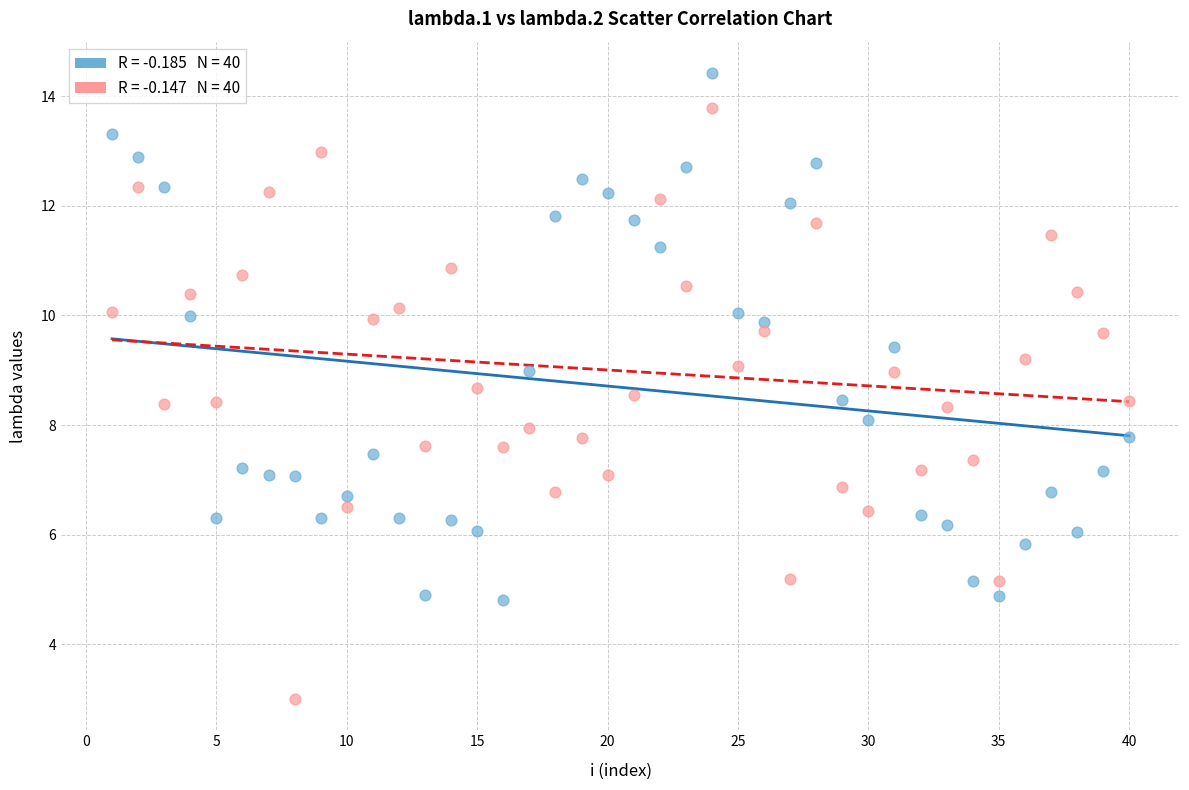

Across all data points, what is the range of Y values (max minus min)?

11.4